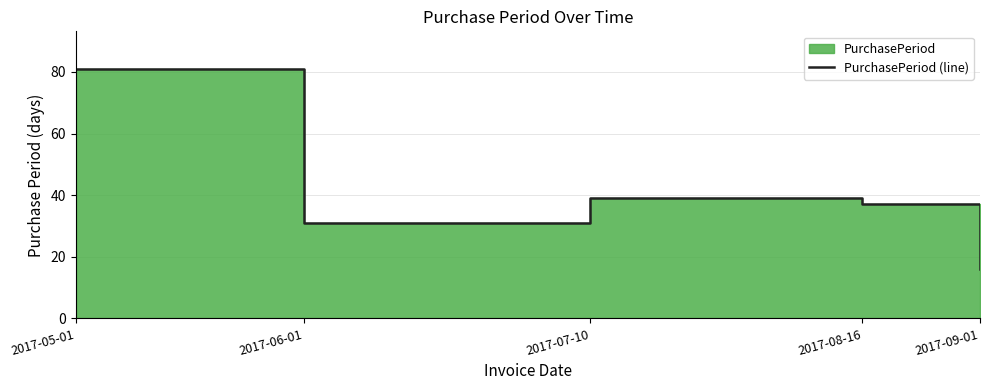

Does the chart display data point markers on the line(s)?

No